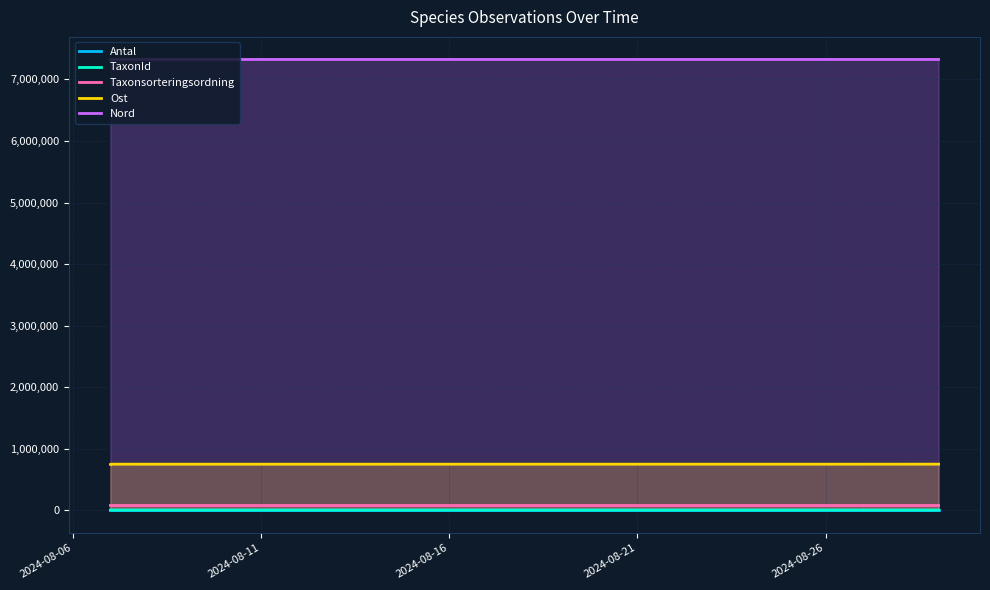

Reading left to right, list all the values displayed in this chart.

Antal: 1	1	1	1	1	1
TaxonId: 6458	6458	6458	6458	6462	6458
Taxonsorteringsordning: 79688	79688	79688	79688	79717	79688
Ost: 750378	750448	750218	750376	750376	750876
Nord: 7323870	7324042	7323766	7323850	7323850	7323872